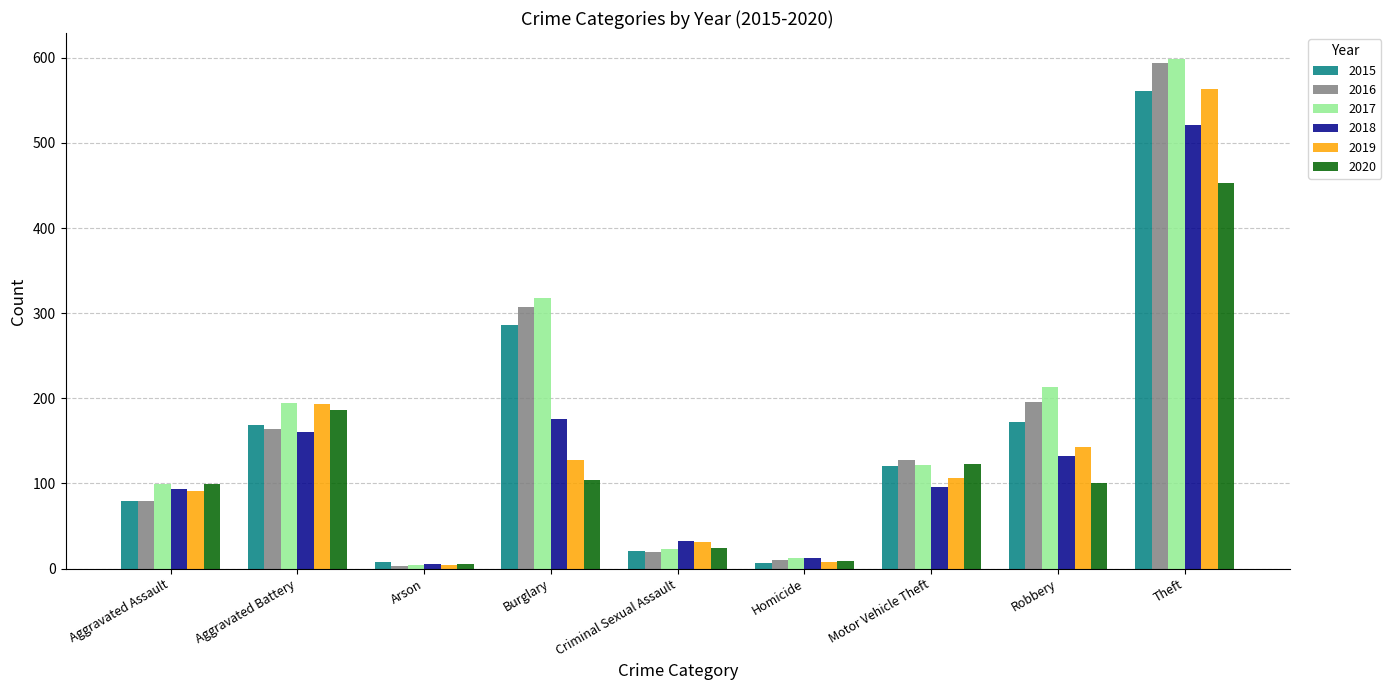

What is the approximate value of 2015 at Robbery?

172